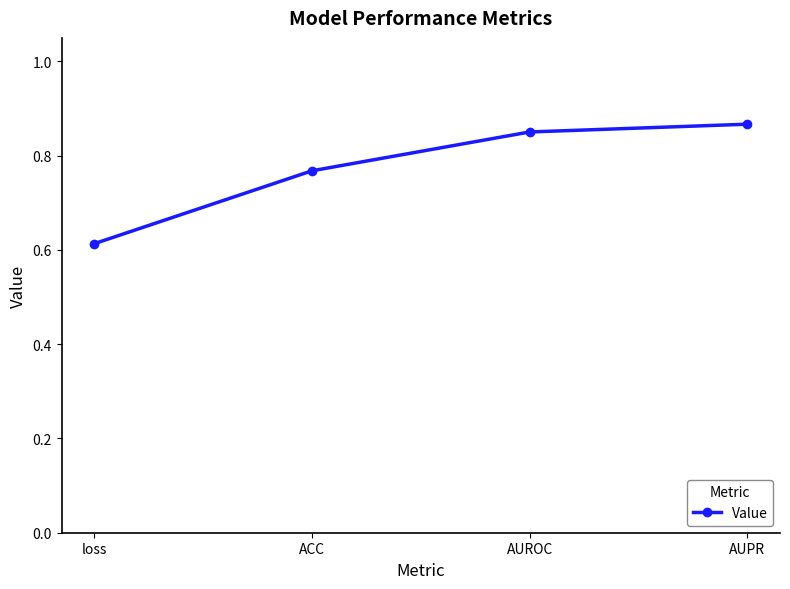

What is the difference between the maximum and minimum values?

0.3